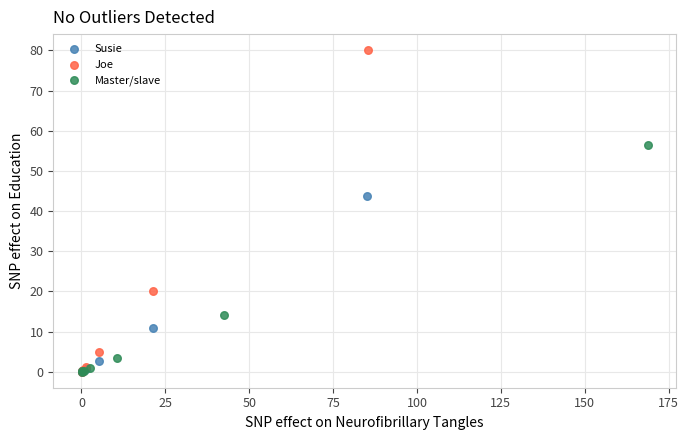

Which series reaches the maximum Y coordinate?

Joe